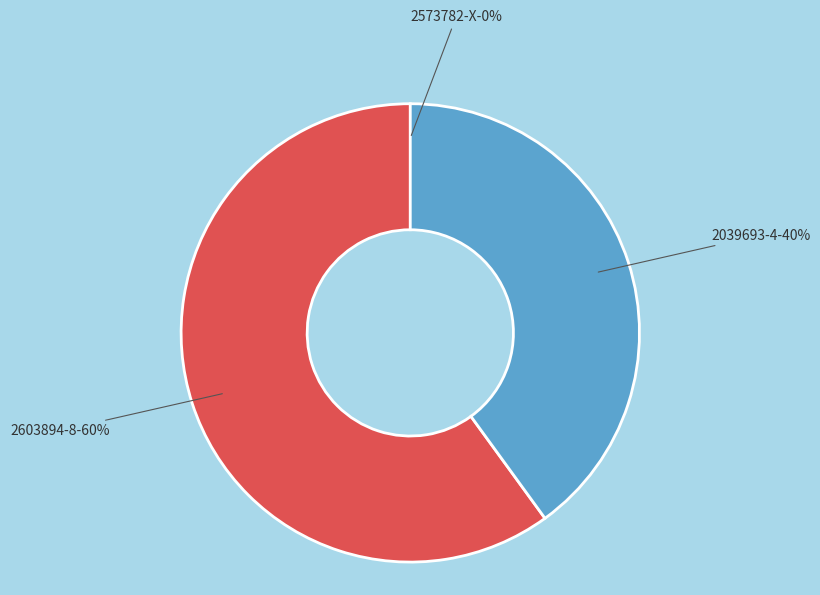

Which category accounts for the majority?

2603894-8